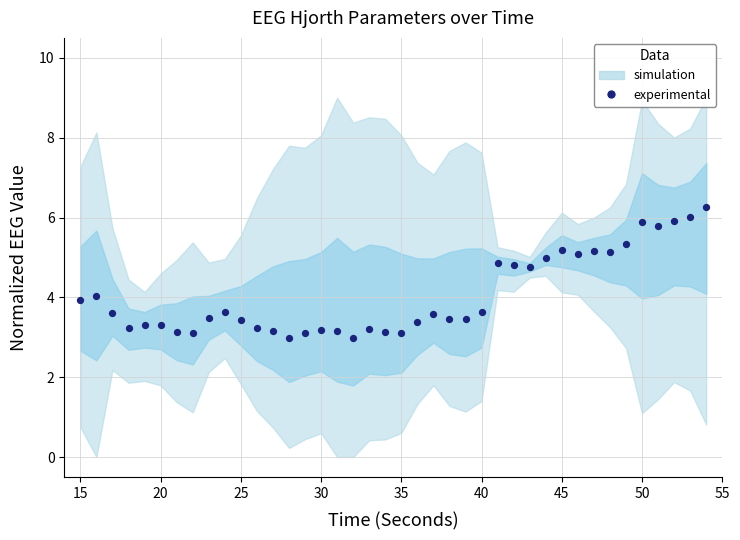

What is the range of Y values (max minus min)?

3.3